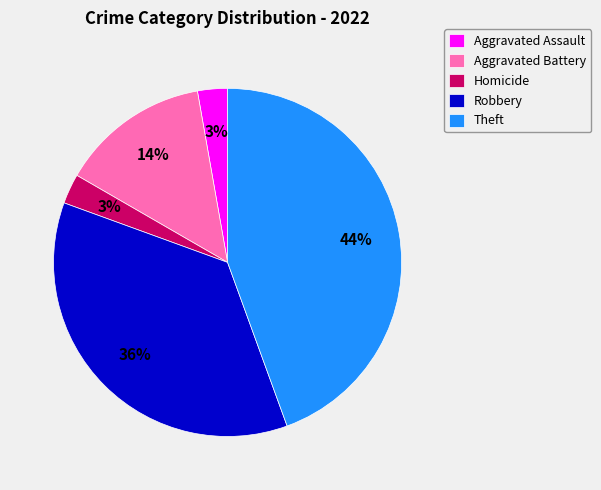

Which slice is the largest?

Theft